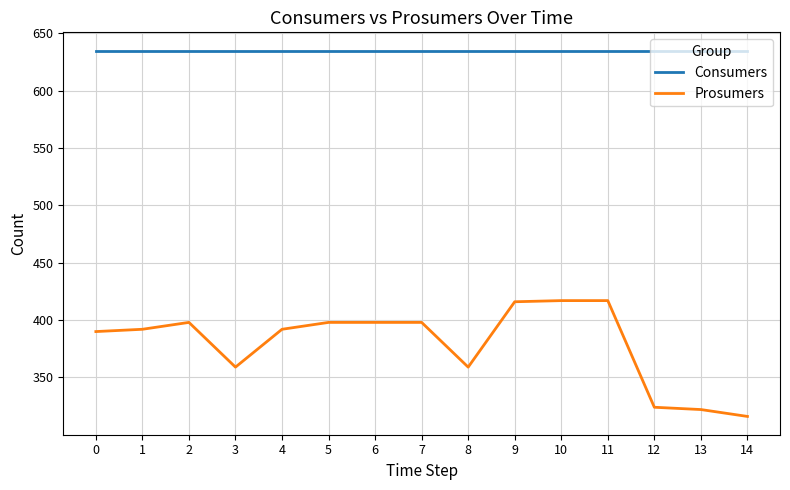

Which series changed the most between 1 and 14?

Prosumers